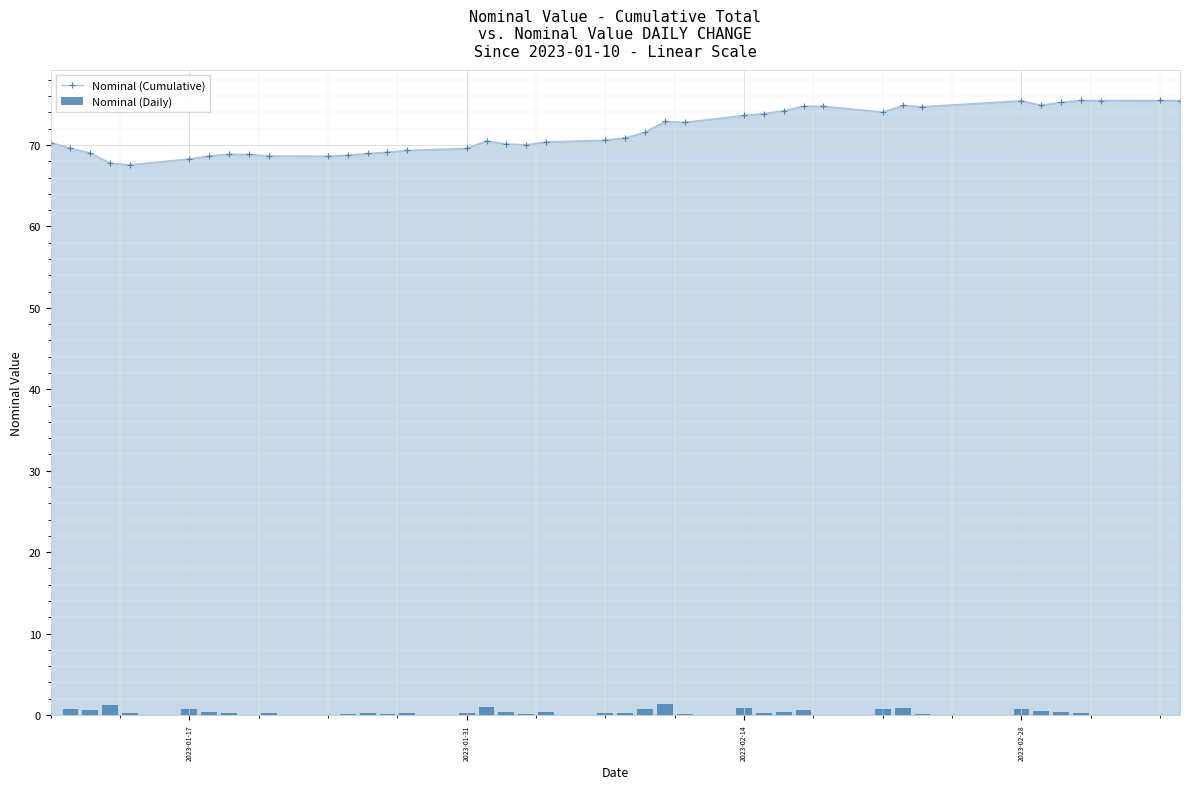

What is the average value of the Nominal (Cumulative) series?

71.6